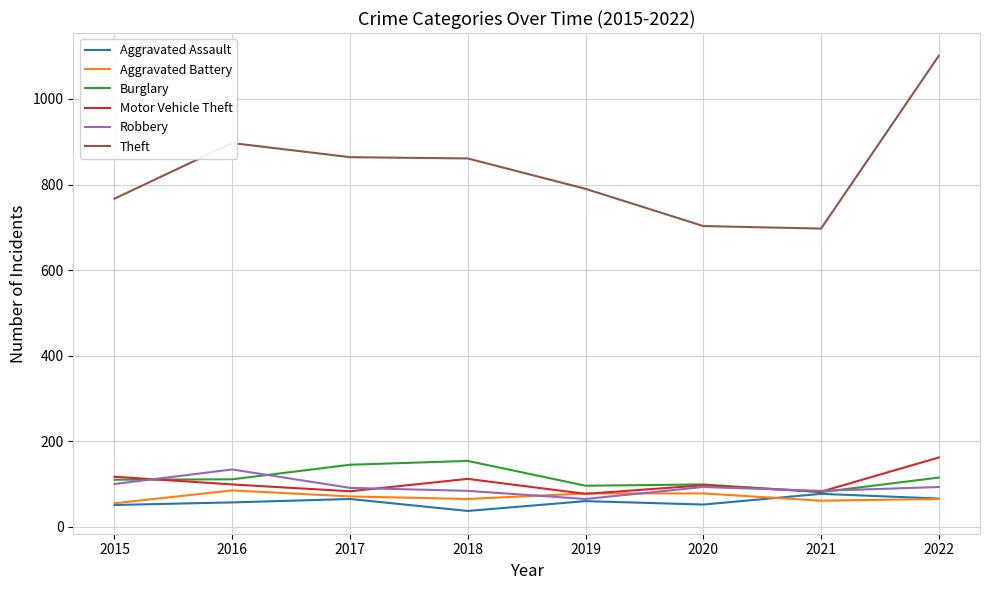

In Aggravated Assault, how many points are higher than both neighbors (excluding endpoints)?

3